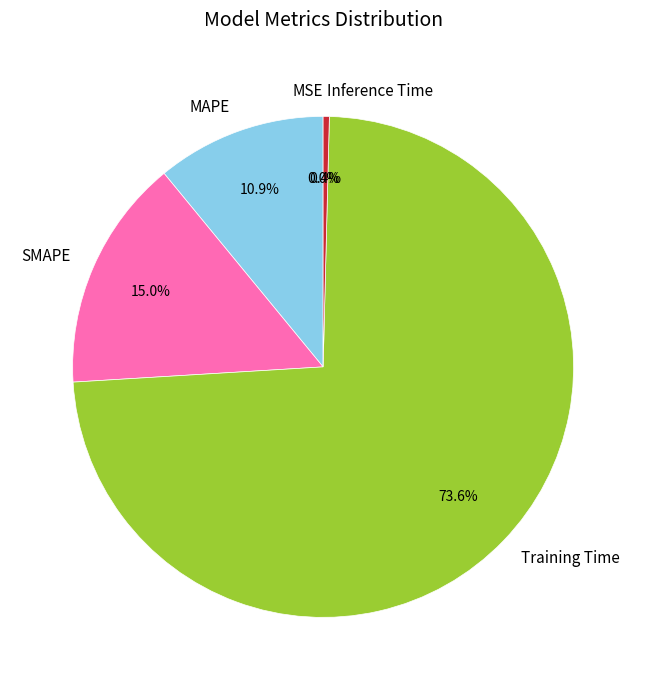

What is the total percentage of Inference Time and MAPE?

11.3%